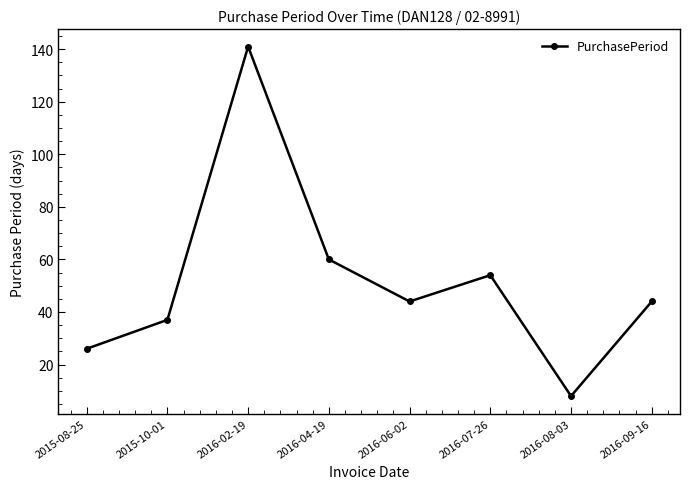

Which category has the highest value across all series?

2016-02-19